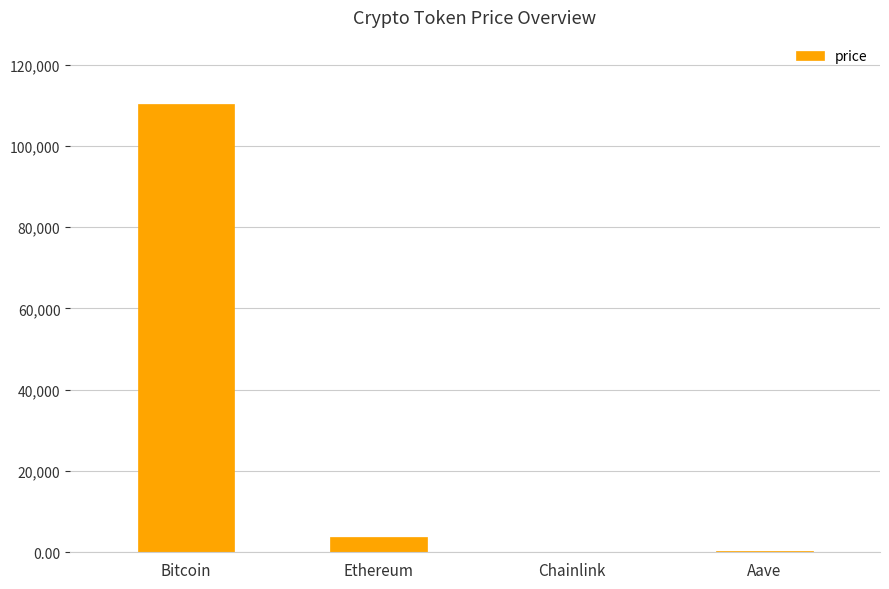

The chart shows a value of 110290.0 at Bitcoin. True or false?

True